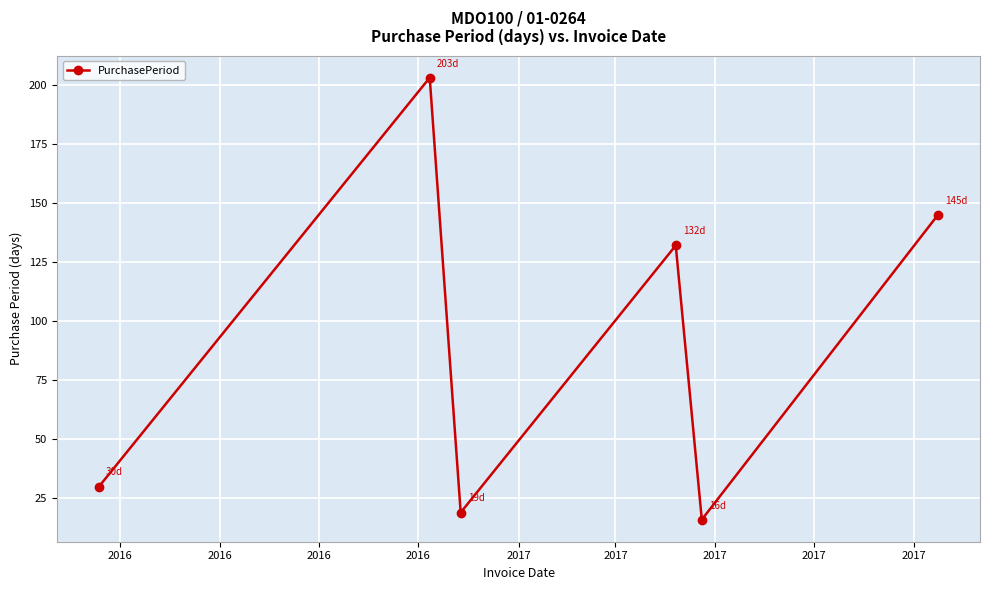

How many interior local valleys (lower than both neighbors) does the data have?

2